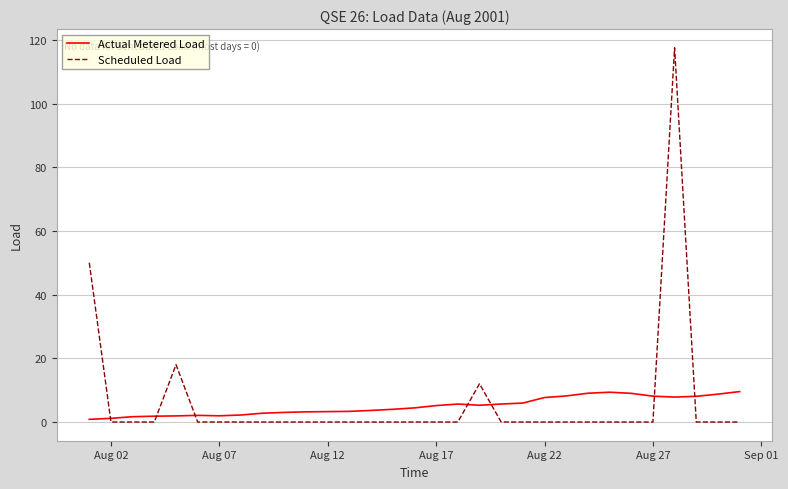

What is the maximum value for Scheduled Load?

117.5